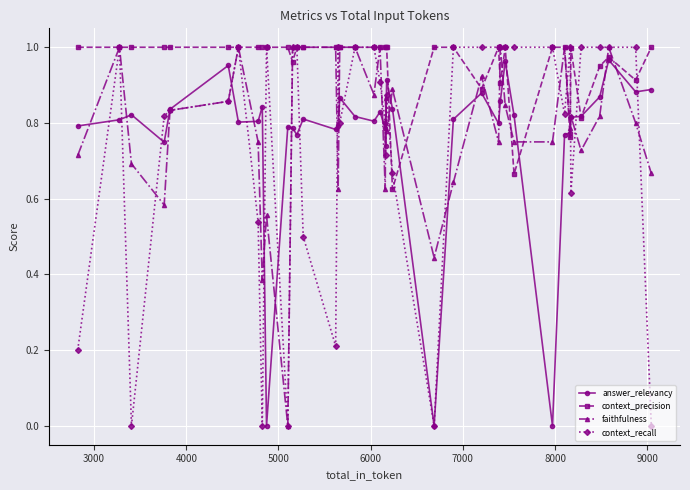

True or false: context_recall has more than 1 interior local peaks.

True